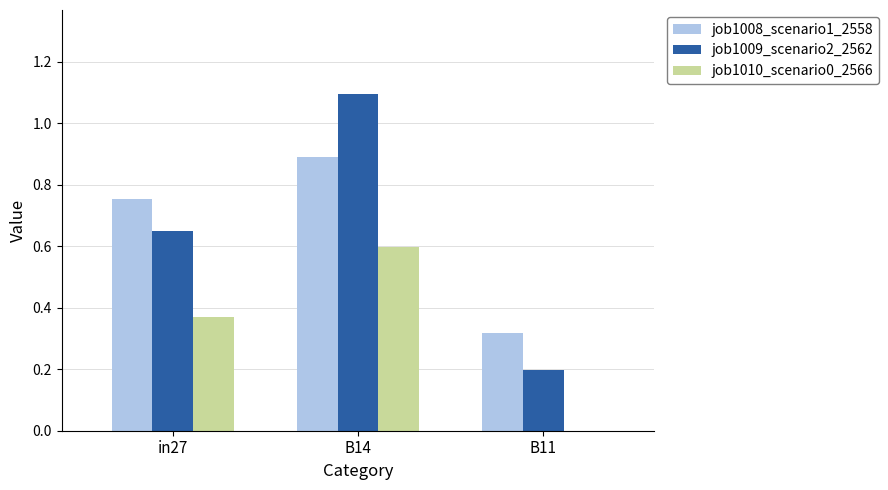

True or false: job1010_scenario0_2566 has a value of 0.6 at B14.

True